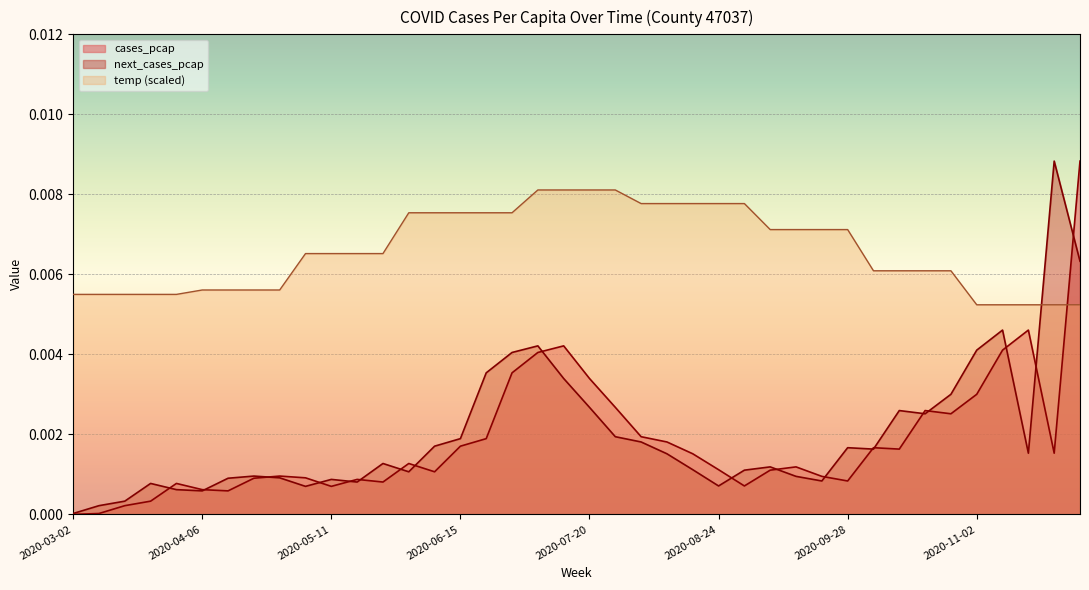

At which label is cases_pcap closest to 0?

2020-03-02